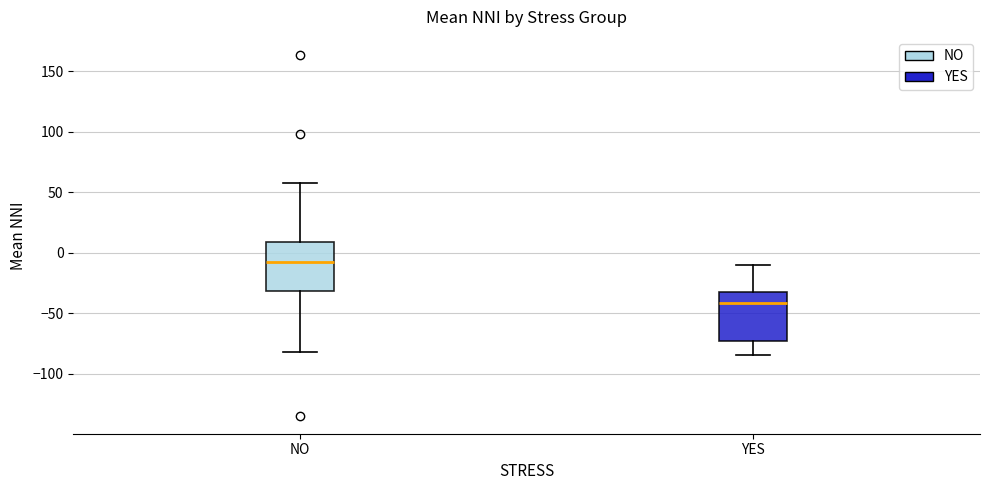

Which box's median line is the lowest?

YES